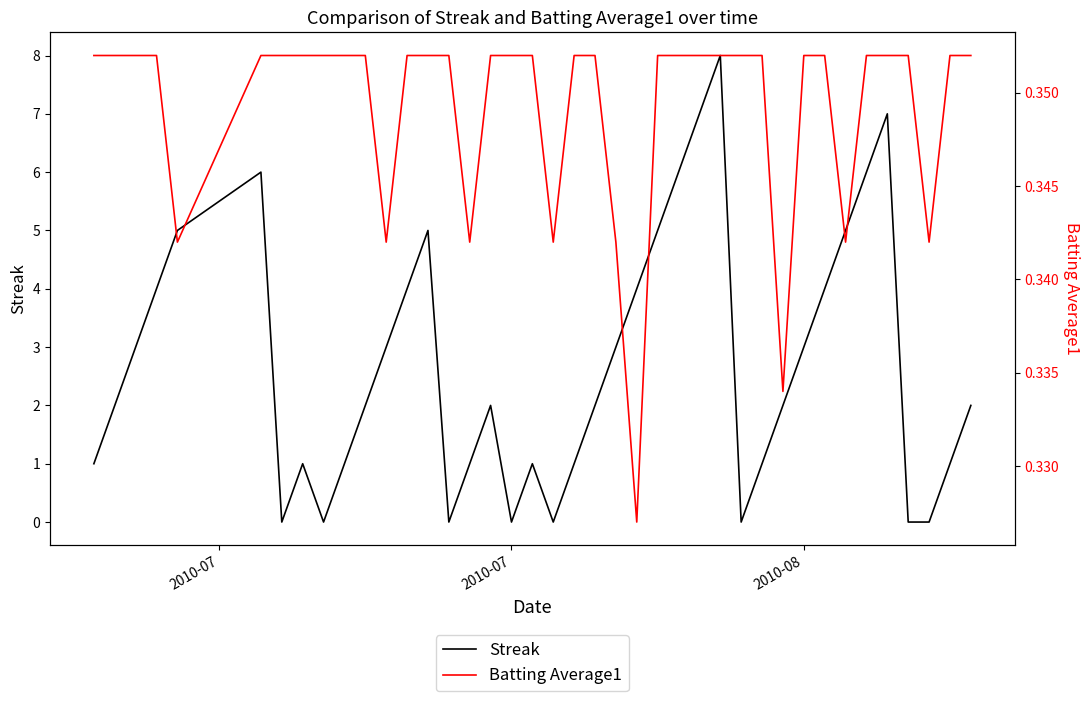

What is the lowest value of the Batting Average1 series?

0.3